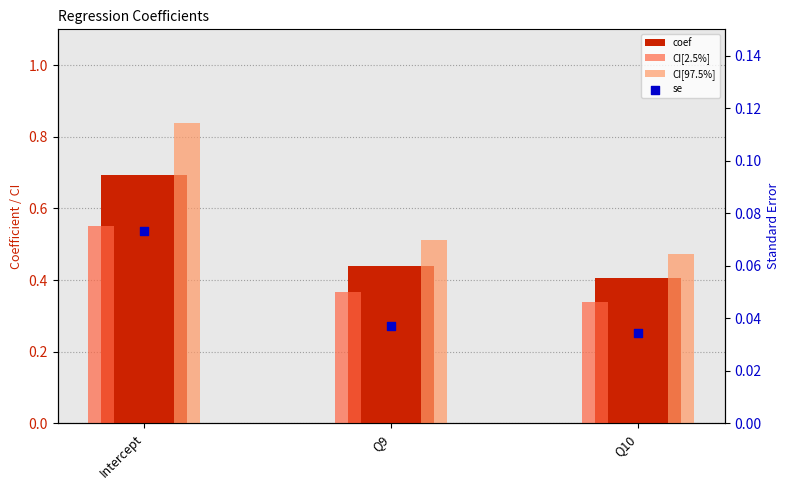

What are all the series names shown in the legend?

coef, CI[2.5%], CI[97.5%], se